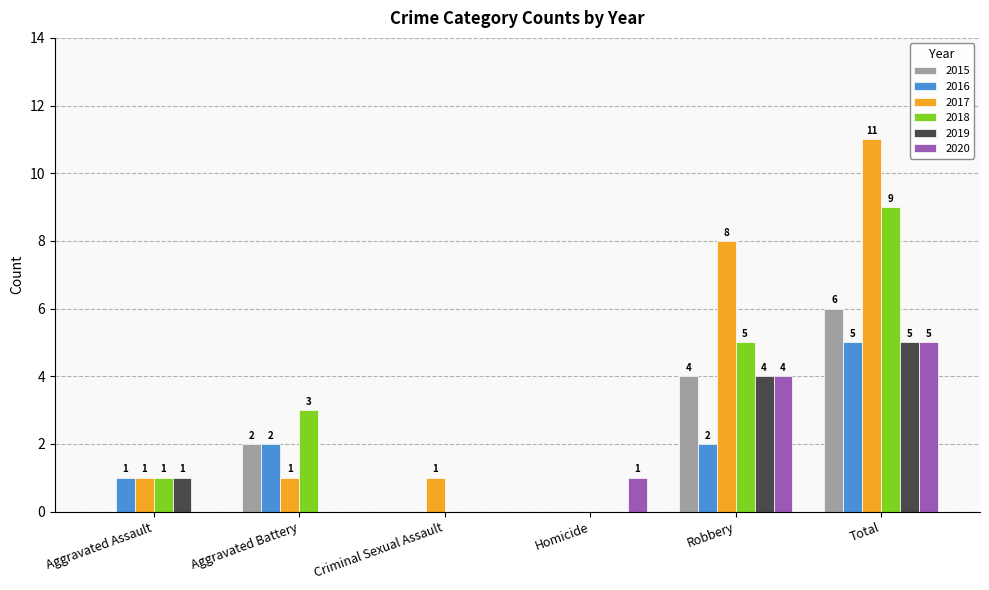

What is the sum of all 2018 values?

18